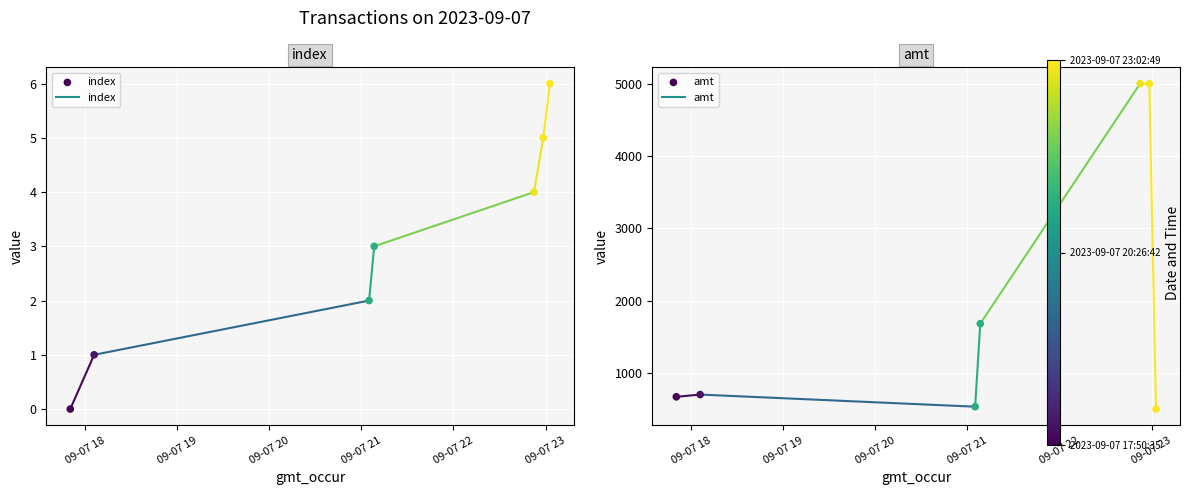

What is the total value across all series at 09-07 22?

5004.0